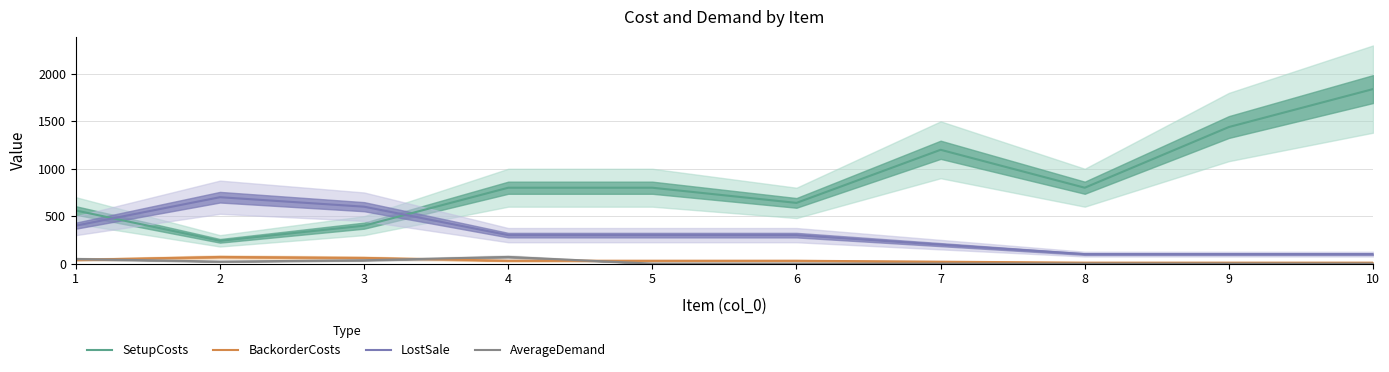

Which series has the widest spread of values?

SetupCosts